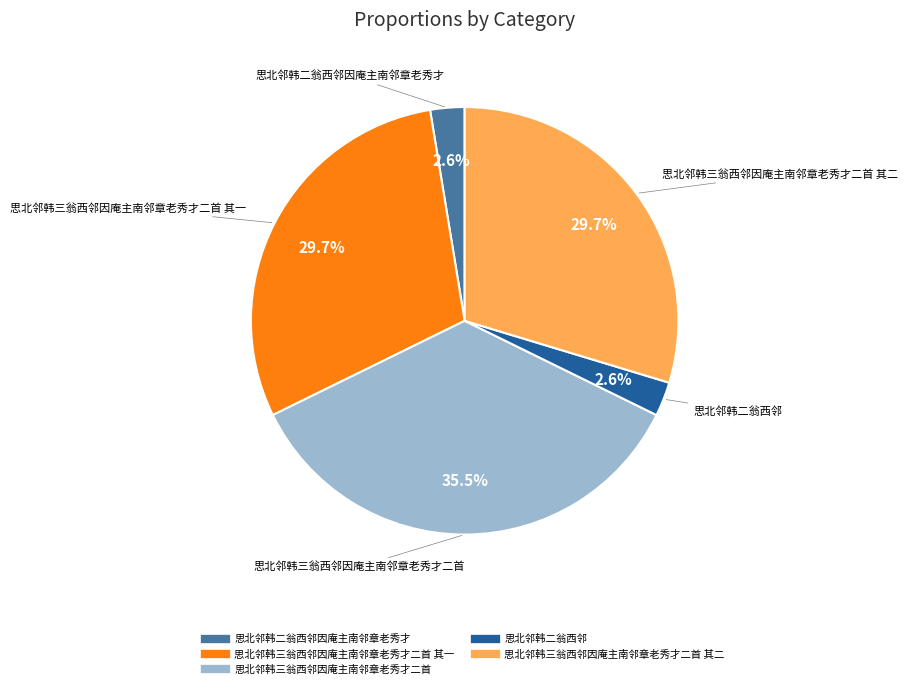

Is there any slice that represents more than half of the pie?

No